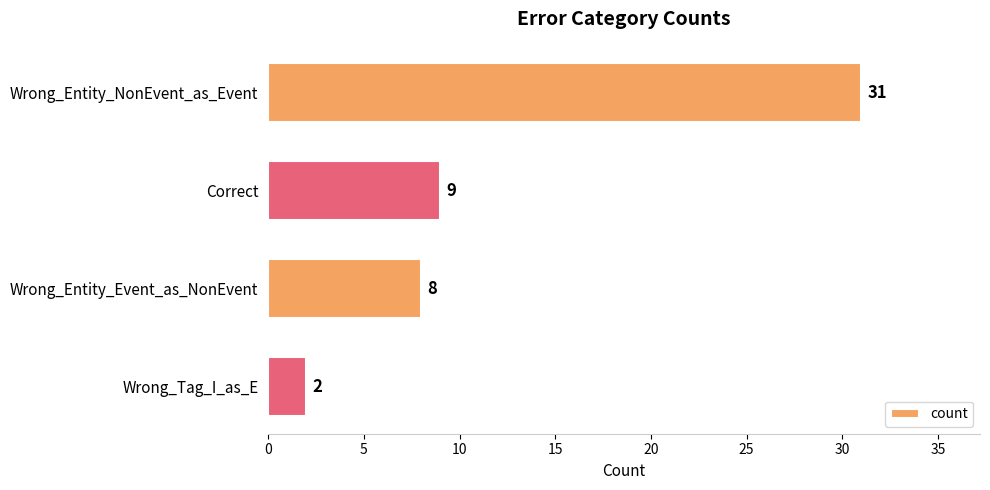

Which label corresponds to the smallest value in the chart?

Wrong_Tag_I_as_E